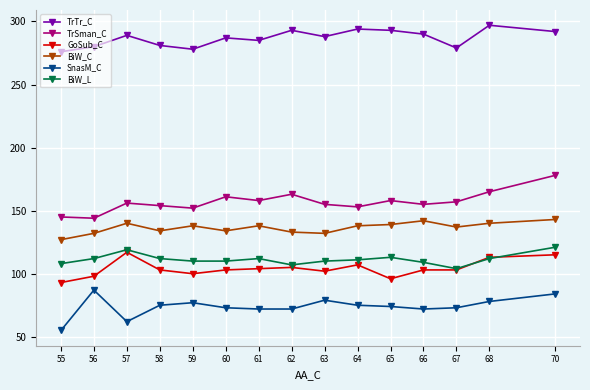

What is the approximate value of TrSman_C at 65, to the nearest 5?

160